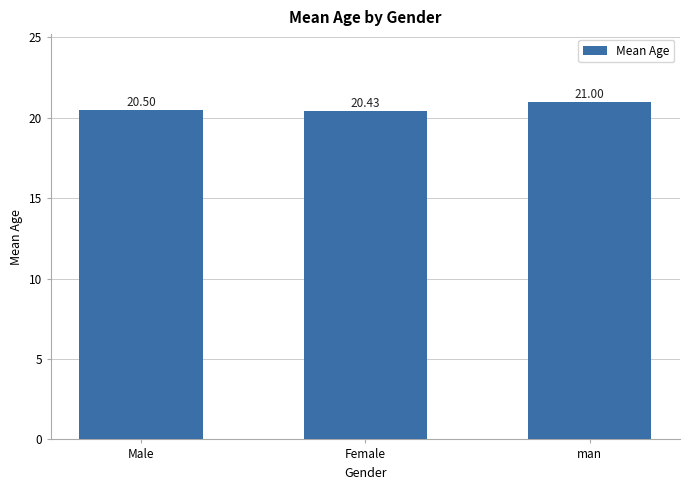

What is the difference between the values at man and Female?

0.6